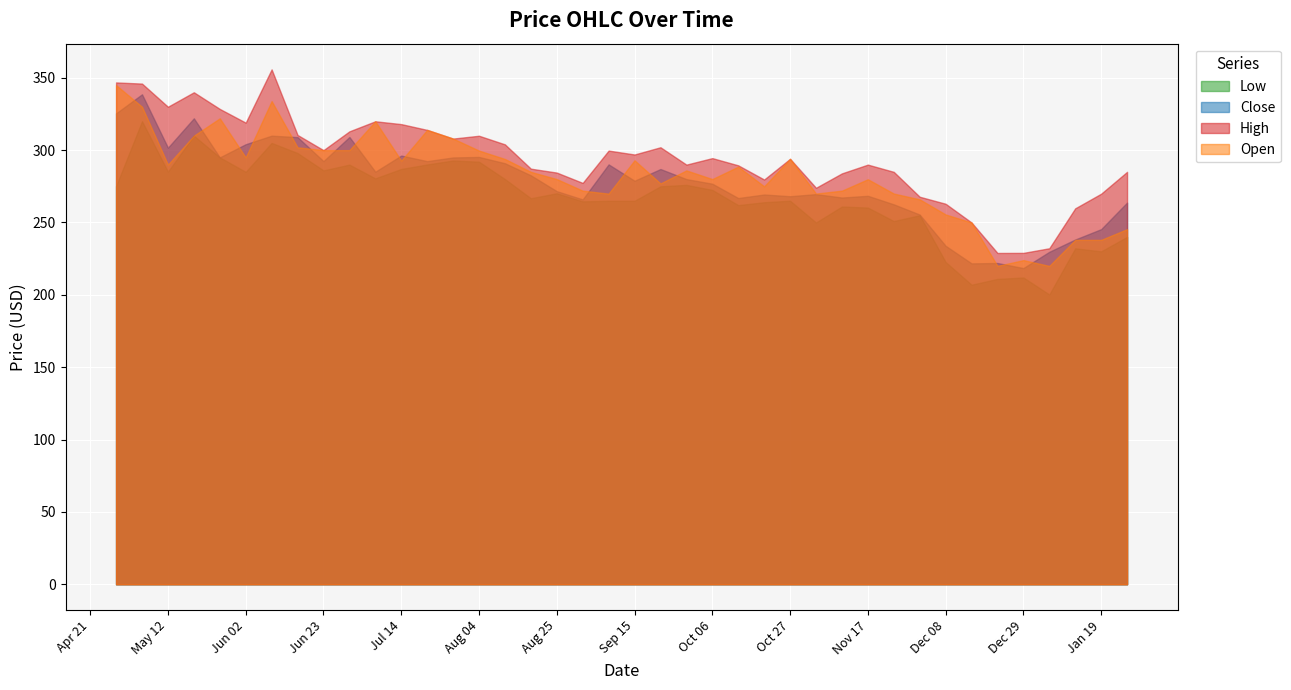

Which label corresponds to the smallest value in the chart?

2015-01-05